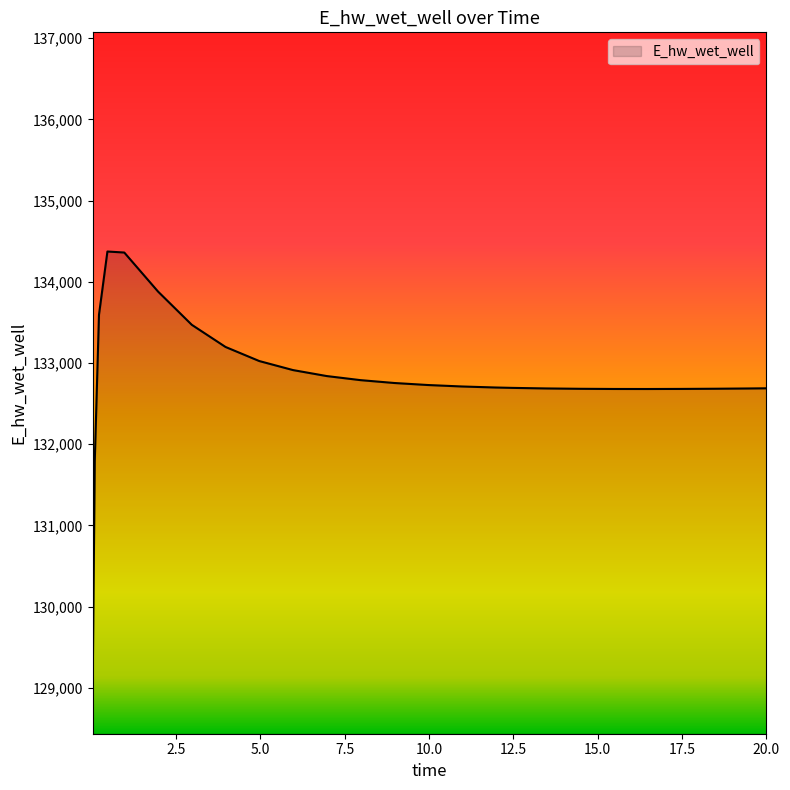

Count the number of values greater than 132710.

13